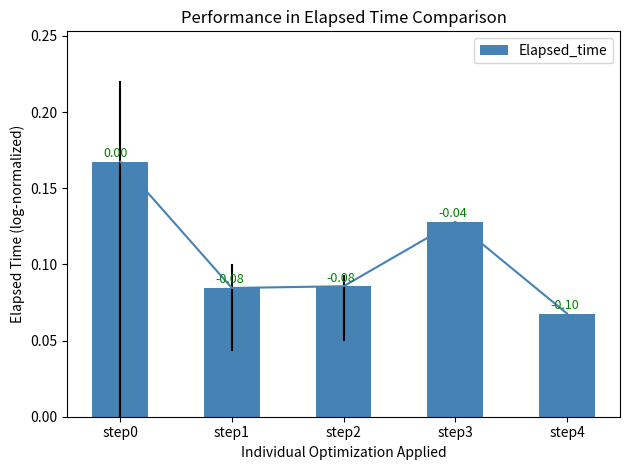

The value at step0 is 0.2. True or false?

True